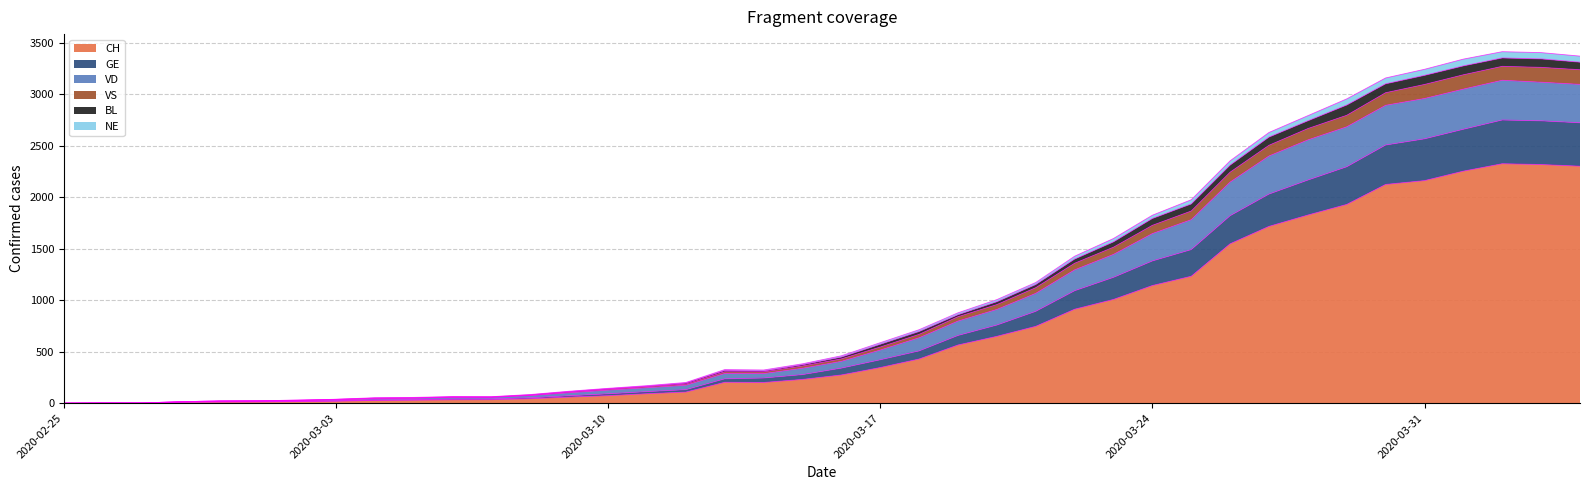

Which category has the lowest value across all series?

2020-02-25